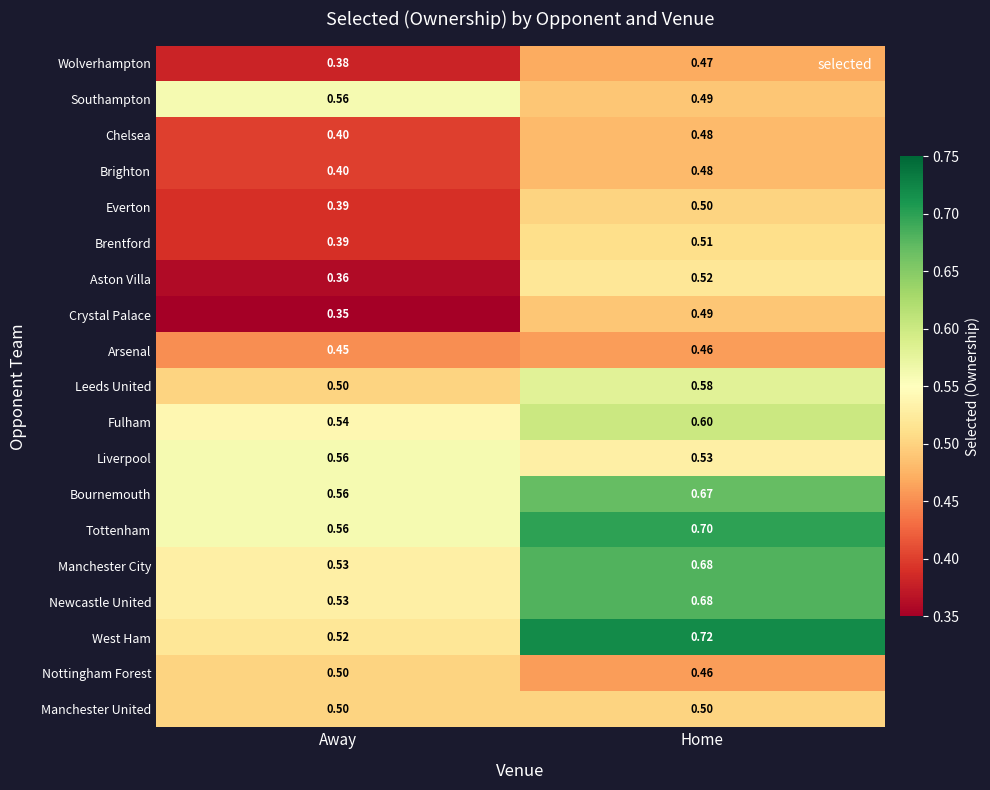

How many data points does each series have?

2